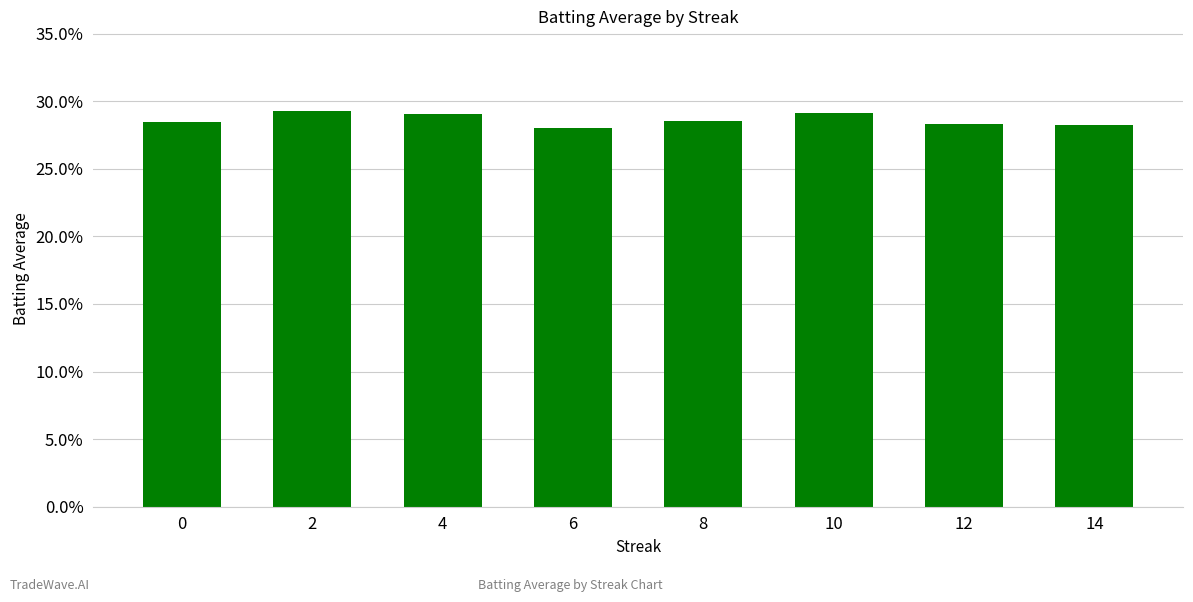

True or false: the data shows 0.3 at 14.

True